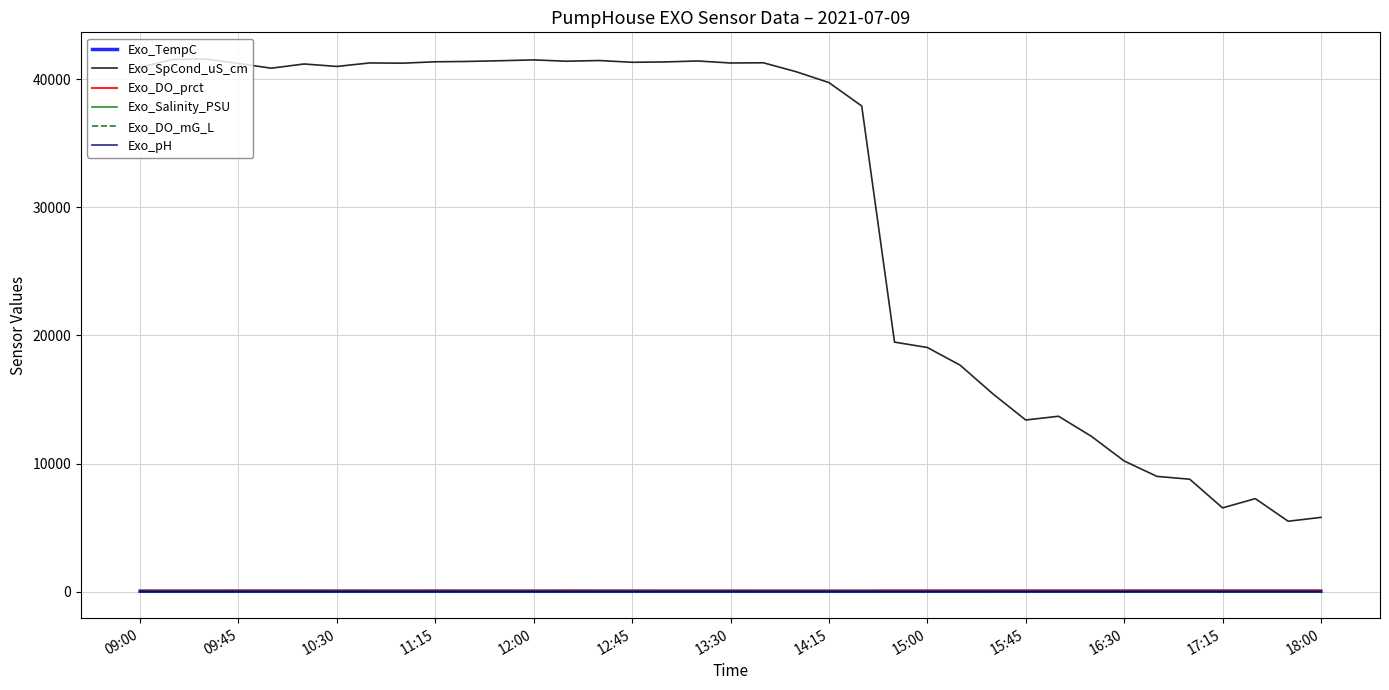

Which series has the largest total across all categories?

Exo_SpCond_uS_cm